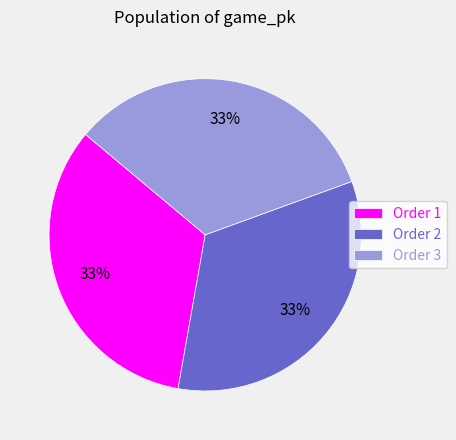

How many slices are in this pie chart?

3